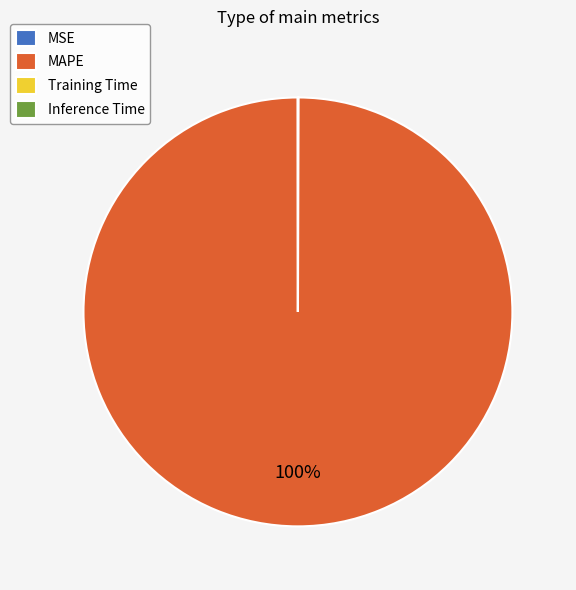

The MAPE slice represents 100% of the pie. True or false?

True